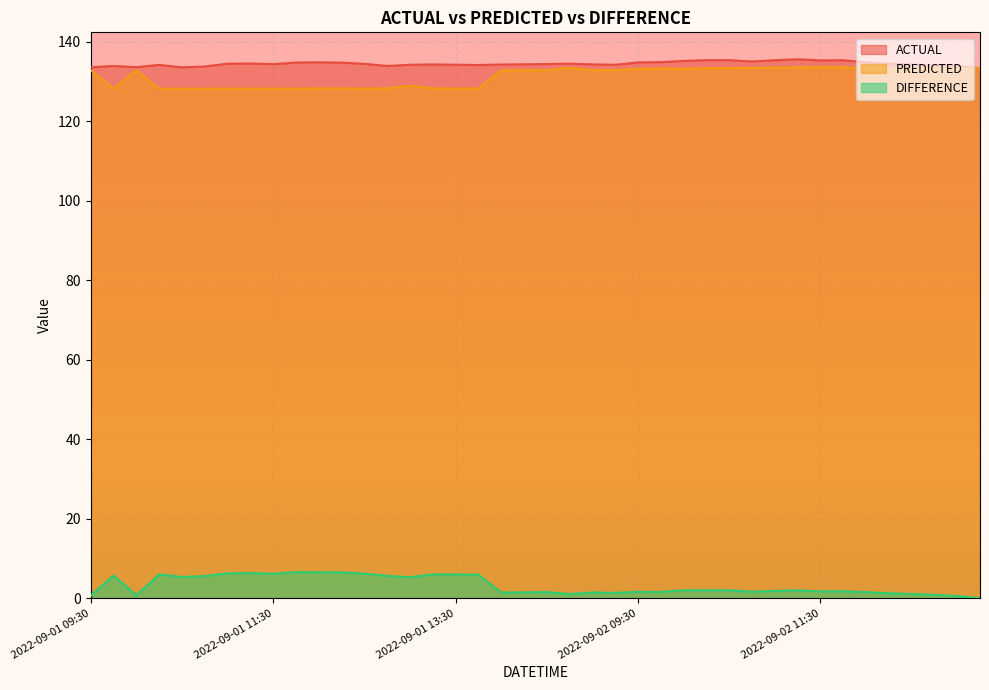

How many lines are shown in the chart?

3